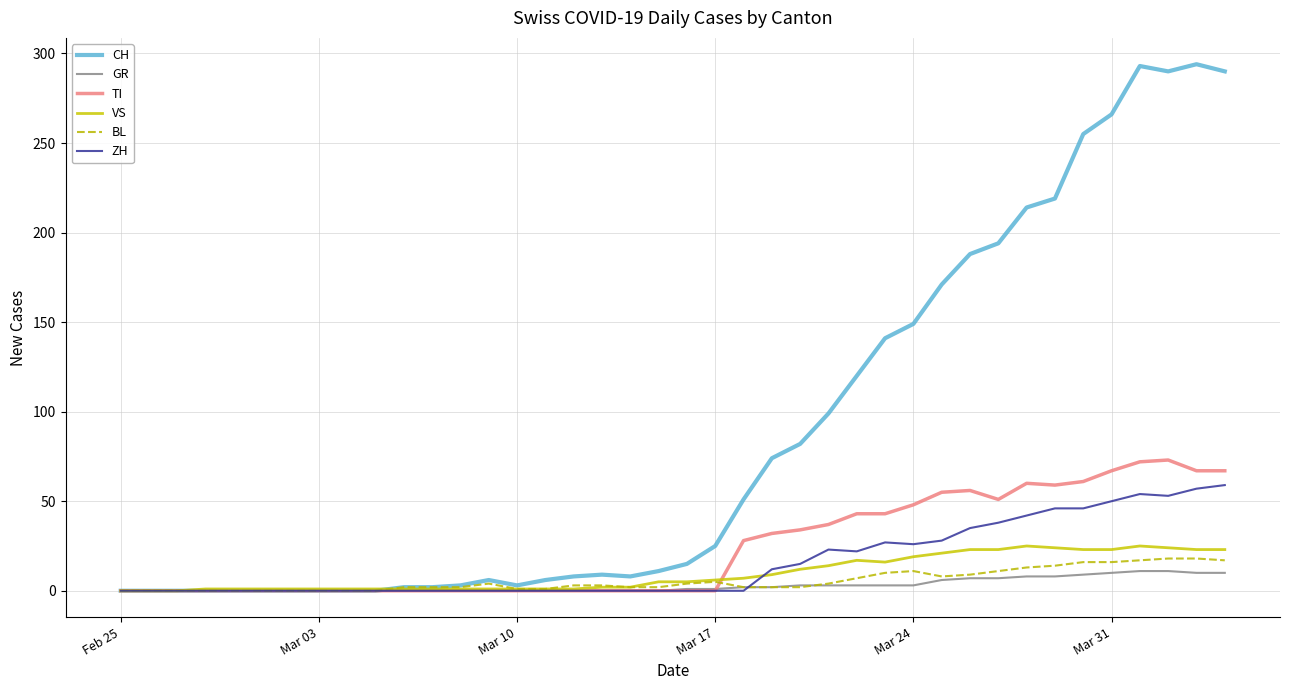

Which series has the largest total across all categories?

CH